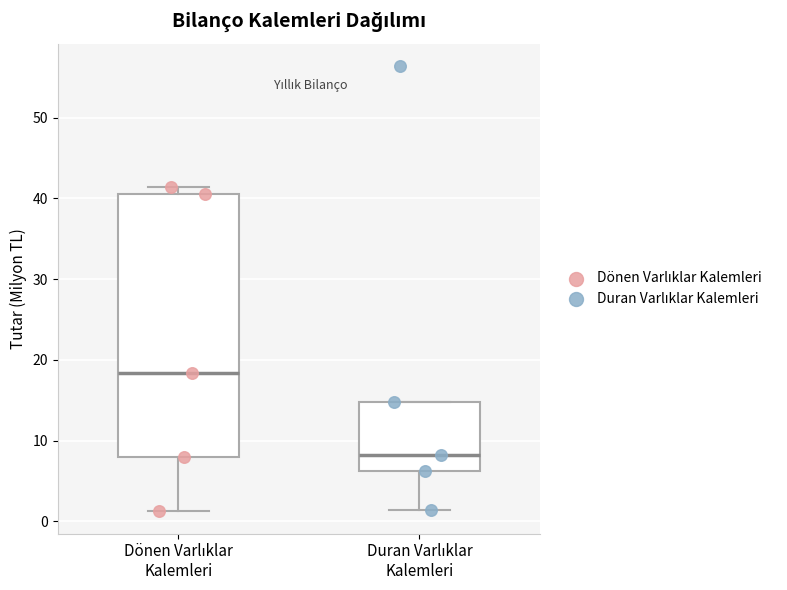

Where does the median line of the box for Dönen Varlıklar Kalemleri sit on the y-axis? The values are not printed on the chart, so give them approximately, as read against the axis.

18